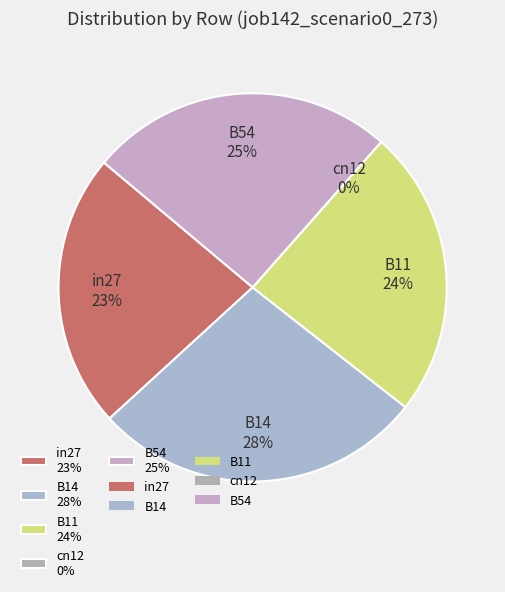

Rank the categories by value from lowest to highest.

cn12, in27, B11, B54, B14